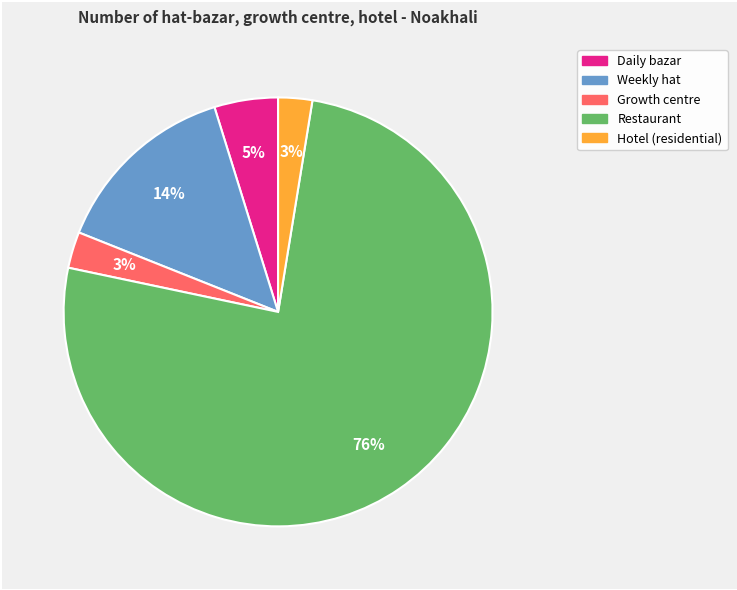

Does any single category account for the majority?

Yes